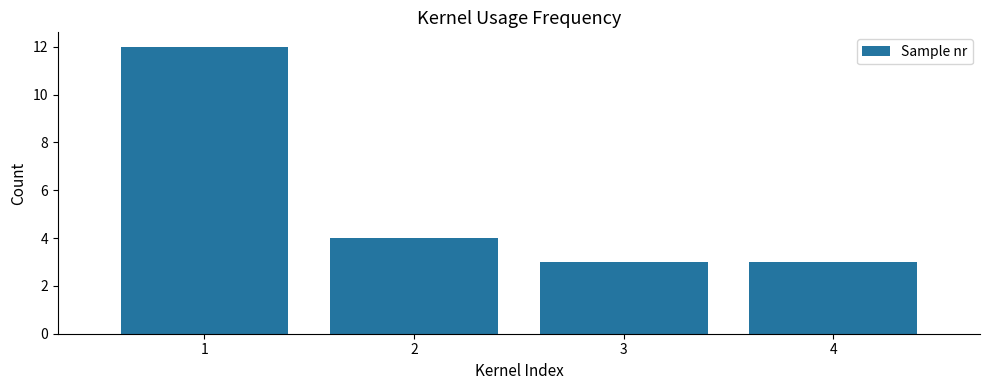

Reading left to right, list every bar in this chart as the range it spans on the x-axis followed by its height. The values are not printed on the chart, so give them approximately, as read against the axis.

0.5 to 1.5: 12
1.5 to 2.5: 4
2.5 to 3.5: 3
3.5 to 4.5: 3